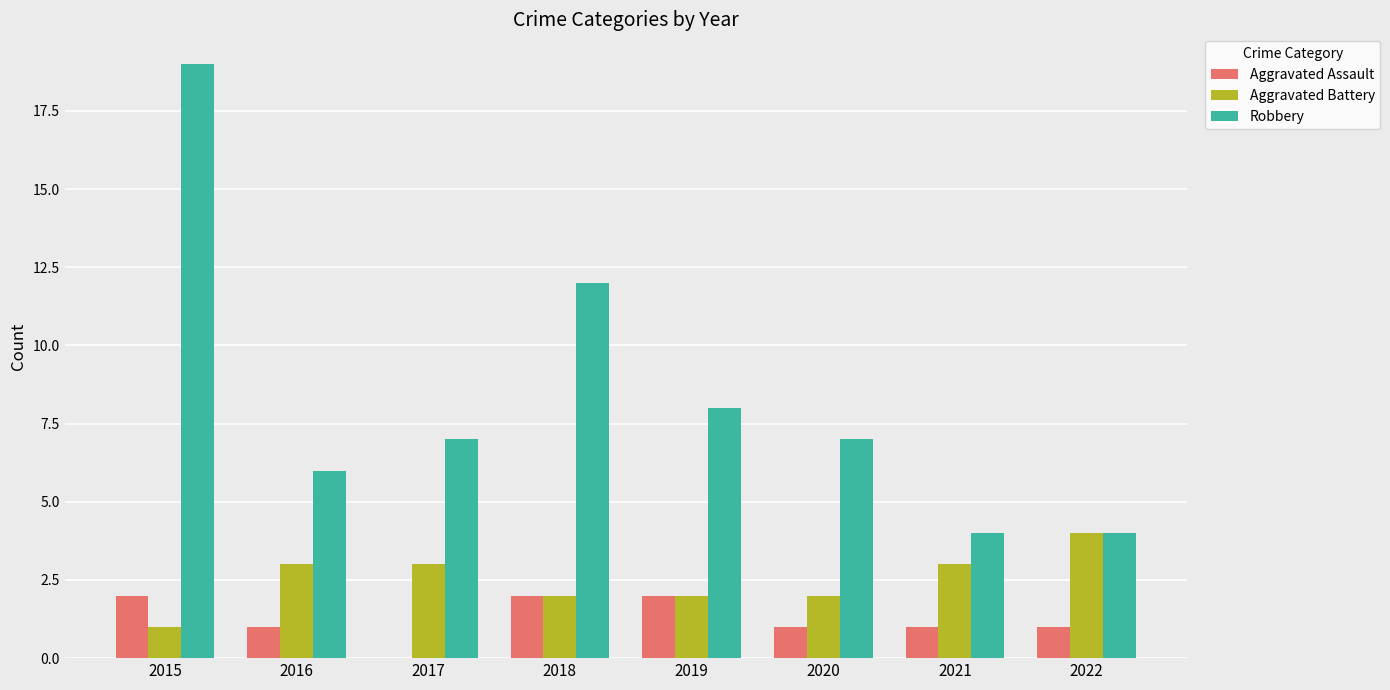

What is the total value across all series at 2019?

12